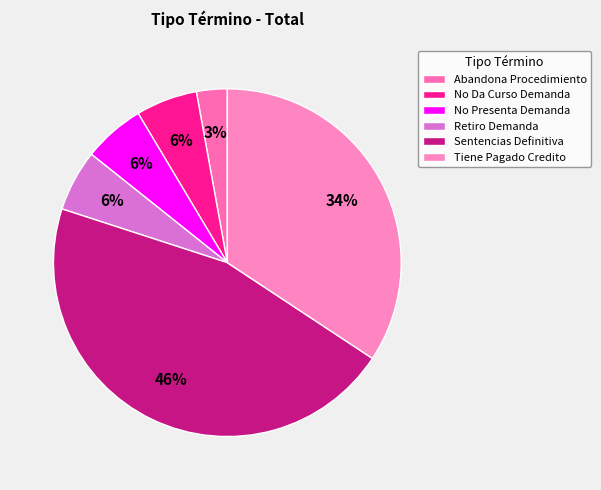

Is there a majority slice in this chart?

No